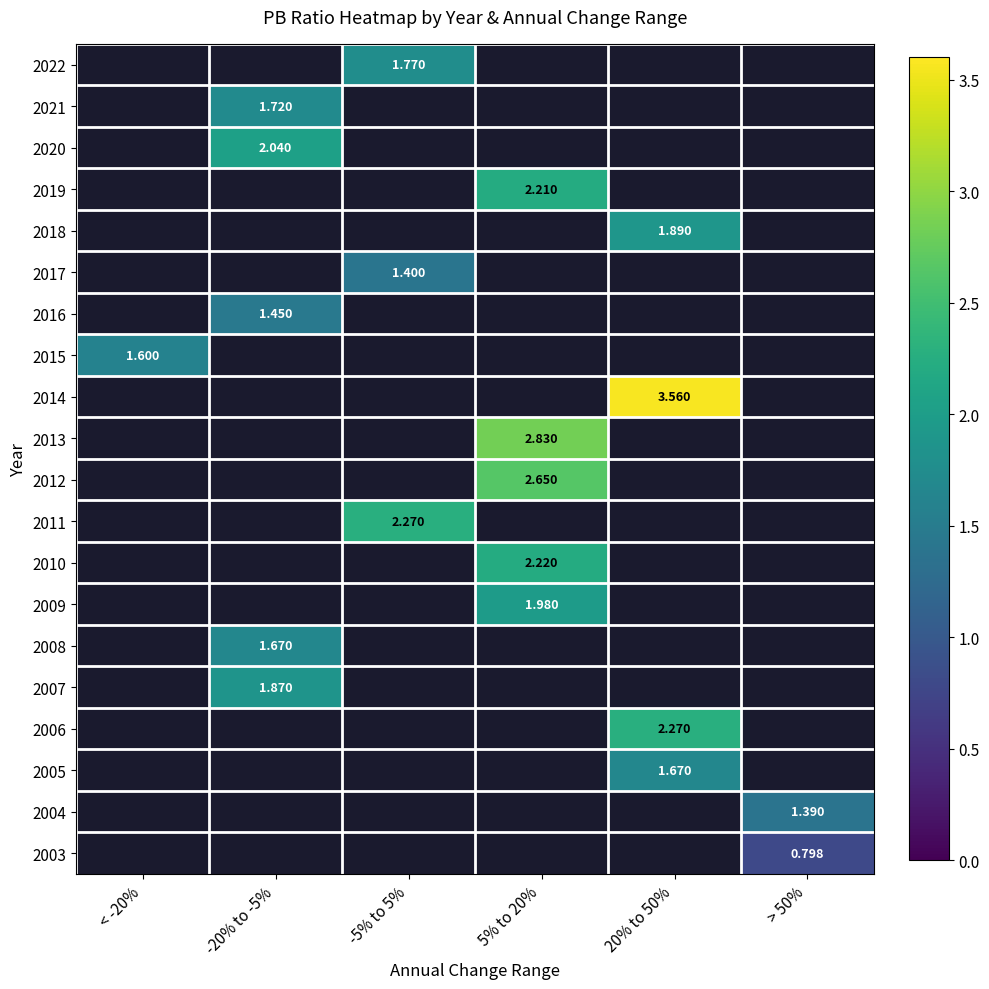

Which label corresponds to the largest value in the chart?

20% to 50%